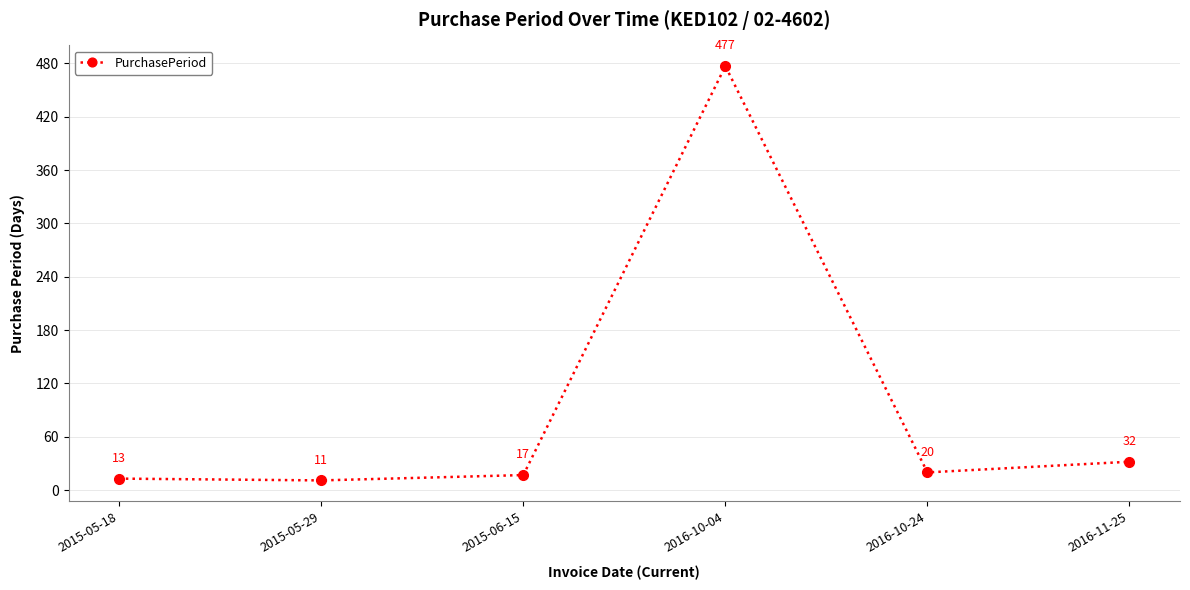

What is the label of the 1st point from the left?

2015-05-18